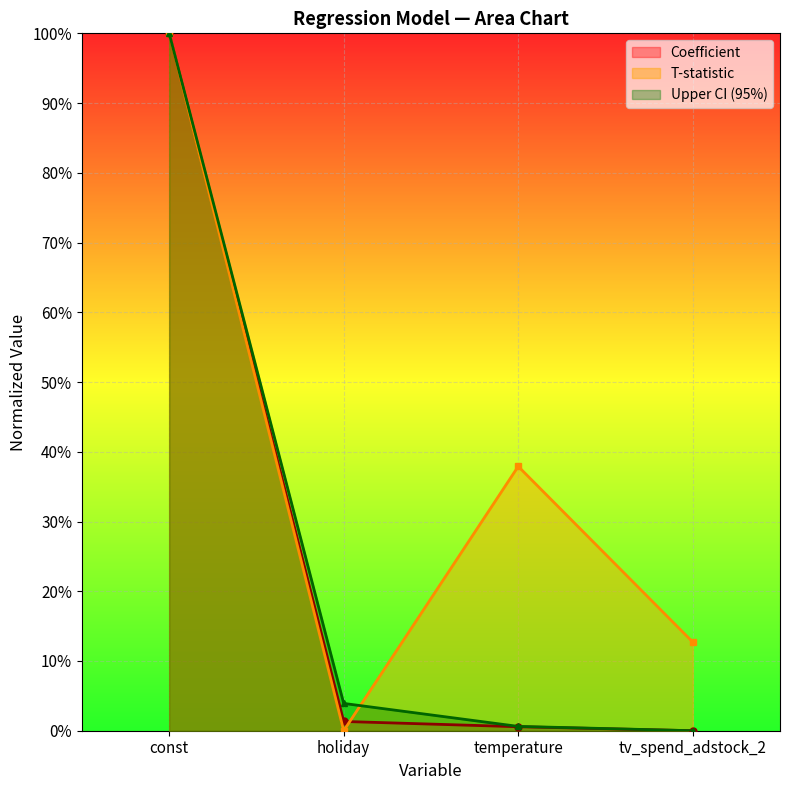

What is the spread (max minus min) of values at temperature?

0.4